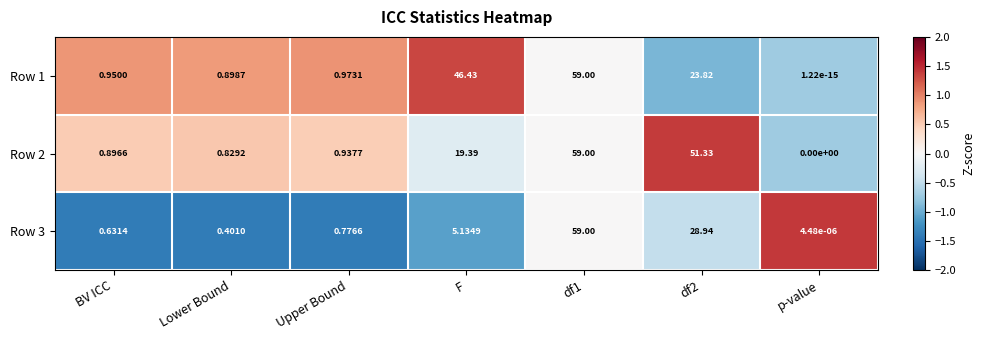

Where is Row 2 nearest to the value 29?

F